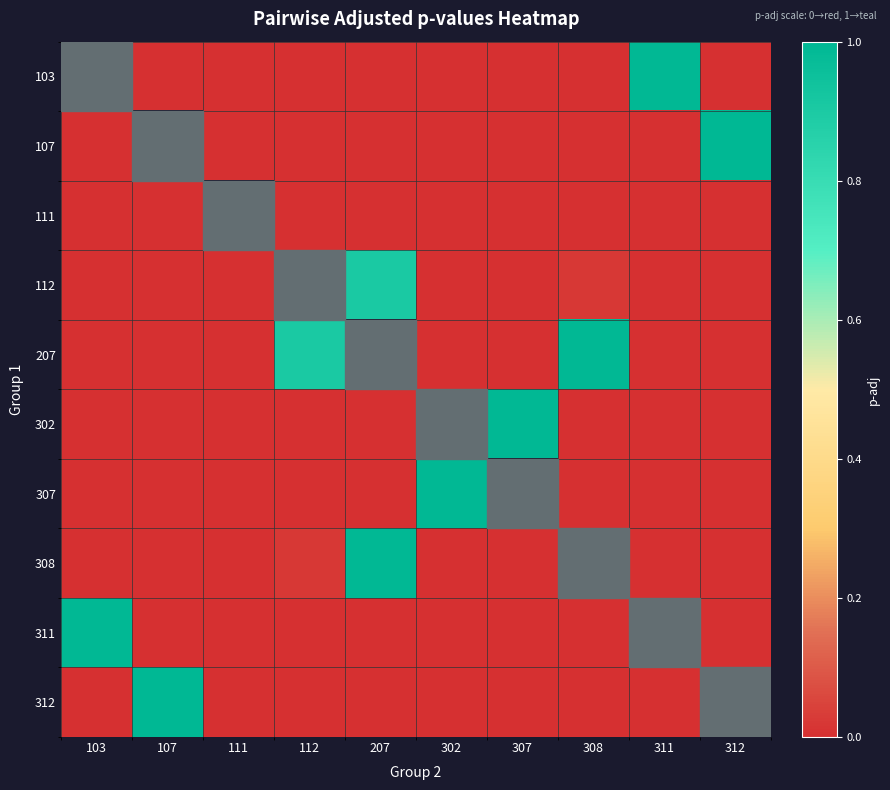

List the labels in order of 312 value, smallest first.

103, 111, 112, 207, 302, 307, 308, 311, 107, 312